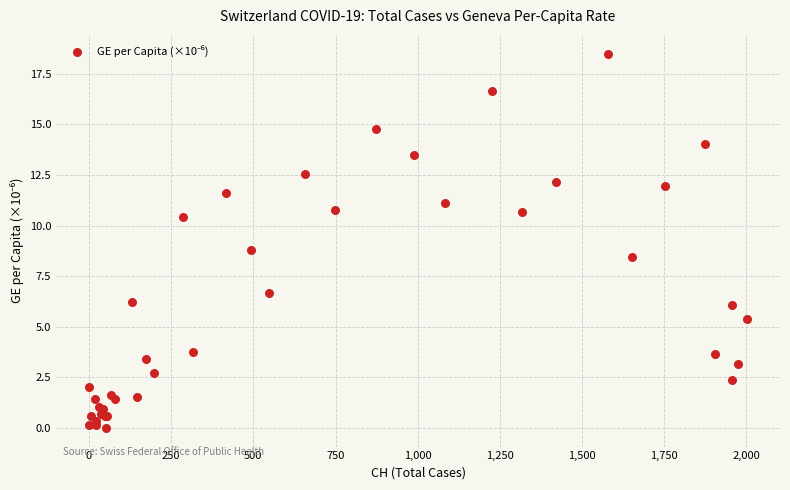

What Y value in the scatter plot is closest to 9?

8.8